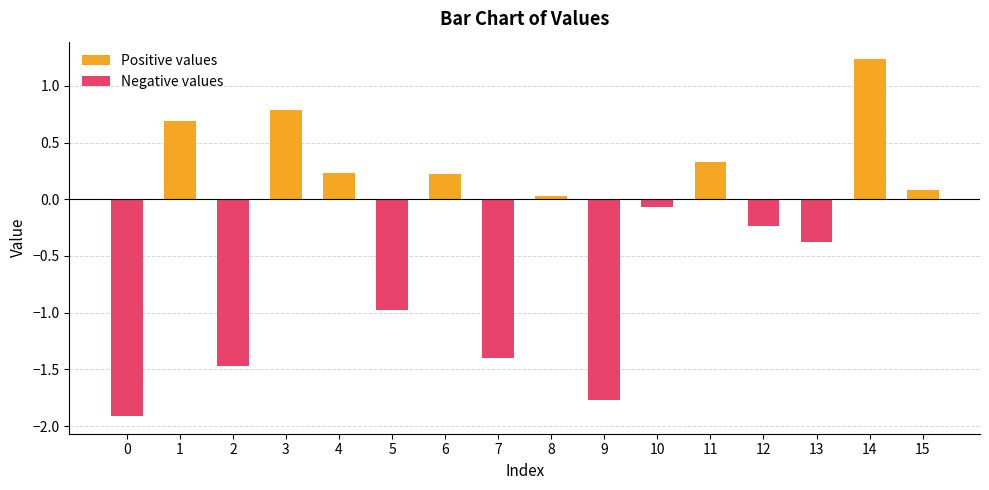

The Positive values series shows -0.8 at 7. True or false?

False